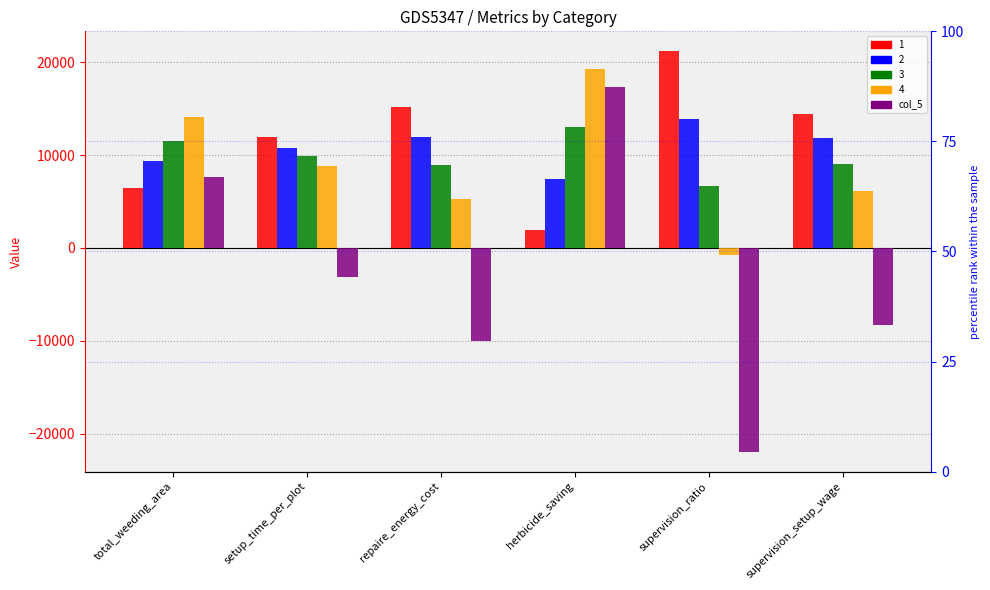

Does the chart contain stacked bars?

No